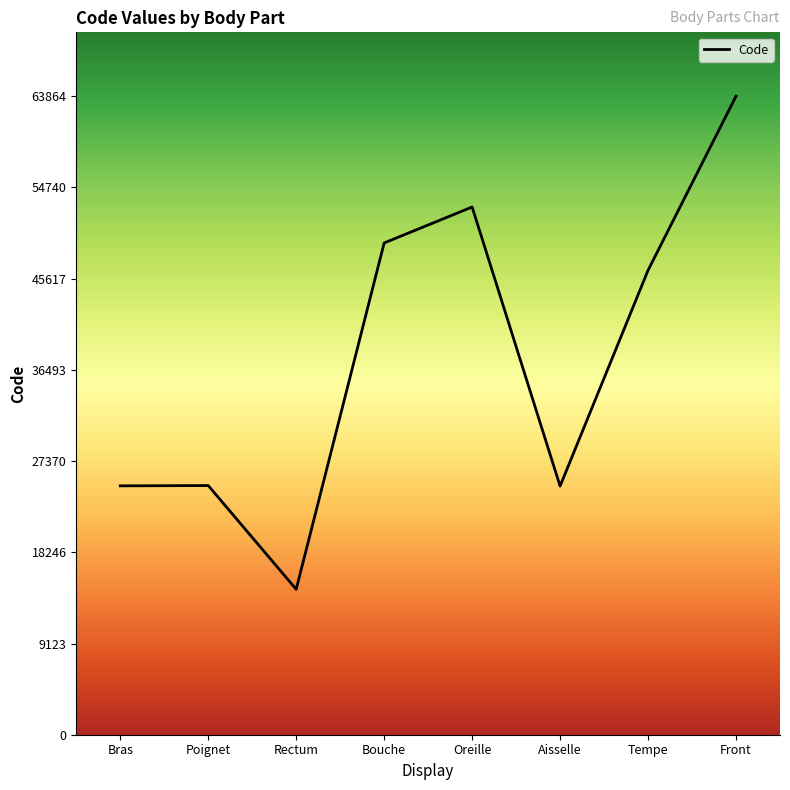

The chart shows a value of 14544 at Rectum. True or false?

True